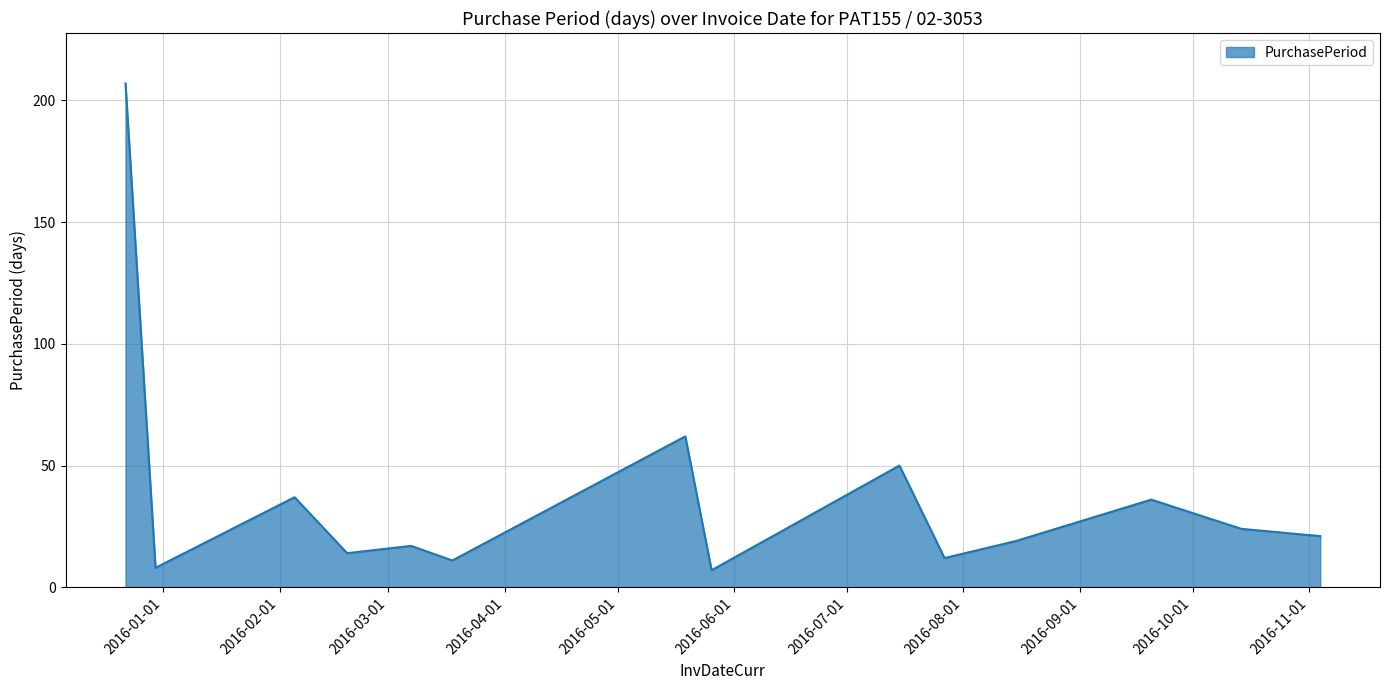

What is the minimum value shown in the chart?

7